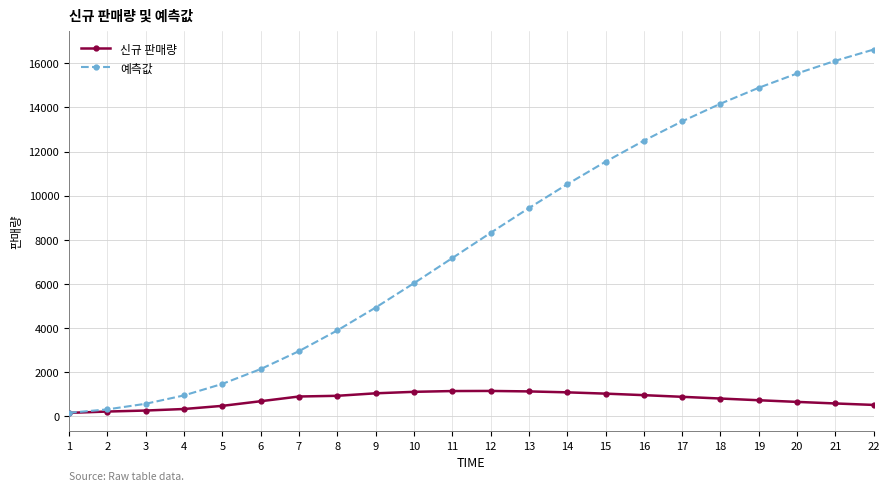

Which series has the largest total across all categories?

예측값